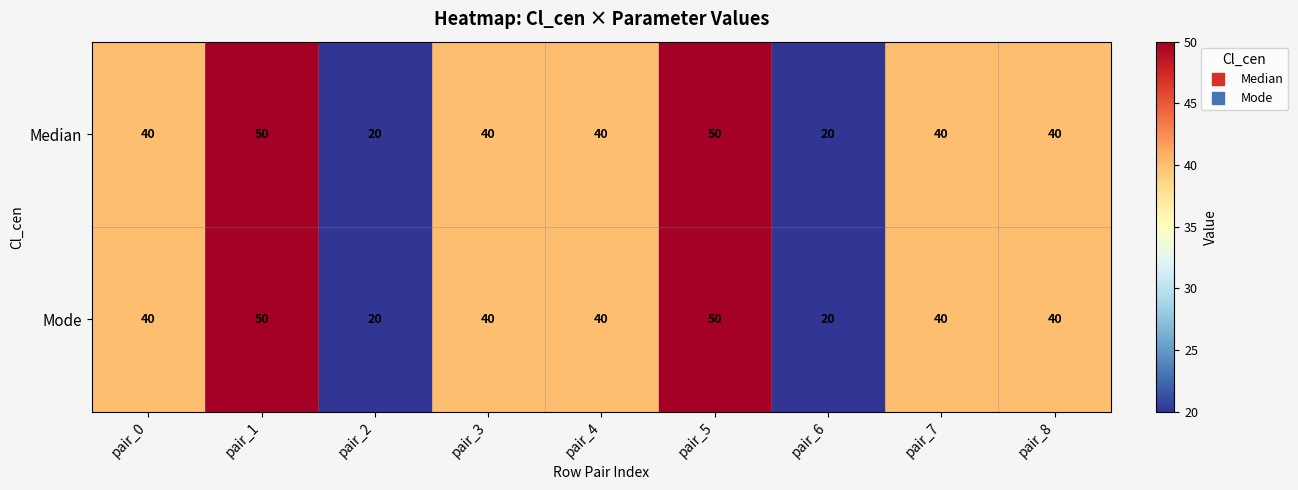

What is the difference between the Median values at pair_2 and pair_4?

20